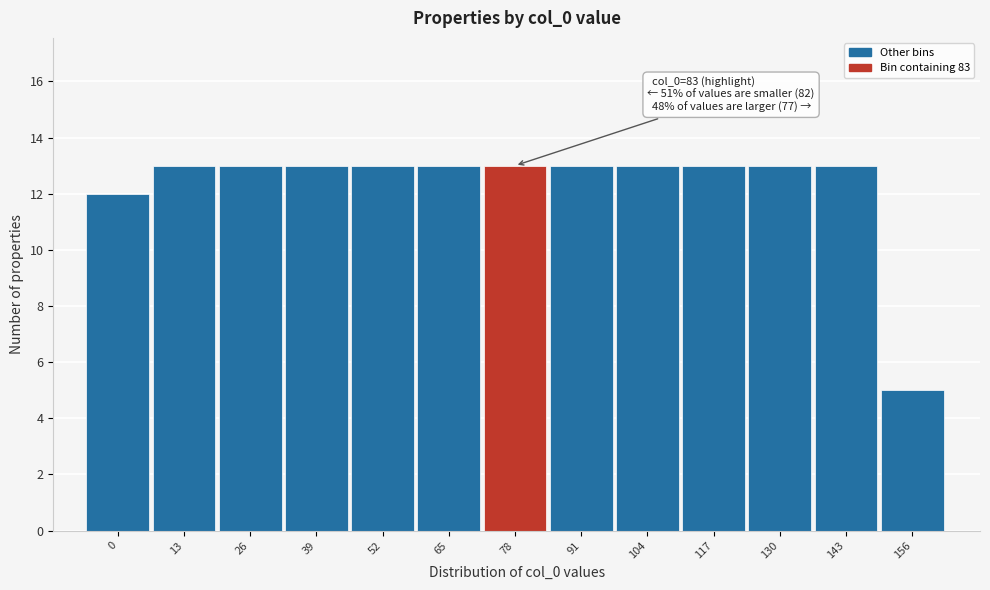

Reading left to right, what are all the values shown in this chart?

12	13	13	13	13	13	13	13	13	13	13	13	5